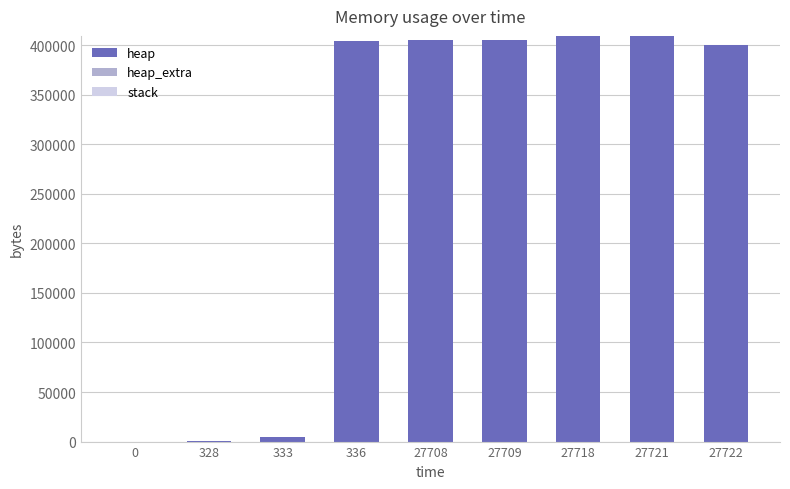

What is the highest value of the heap series?

409201